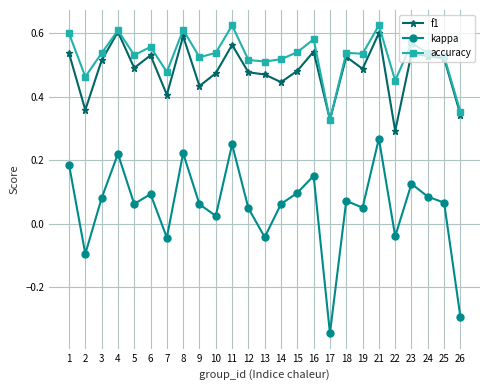

Does the chart display data point markers on the line(s)?

Yes